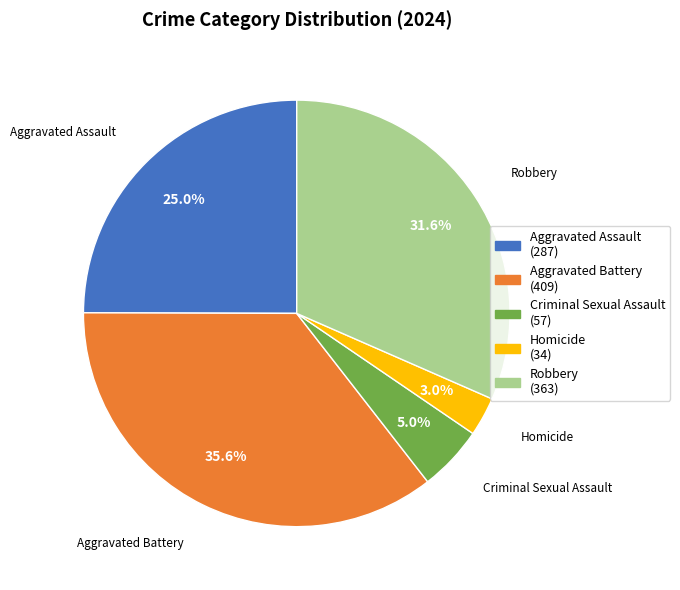

What is the total percentage of Homicide and Aggravated Battery?

38.5%